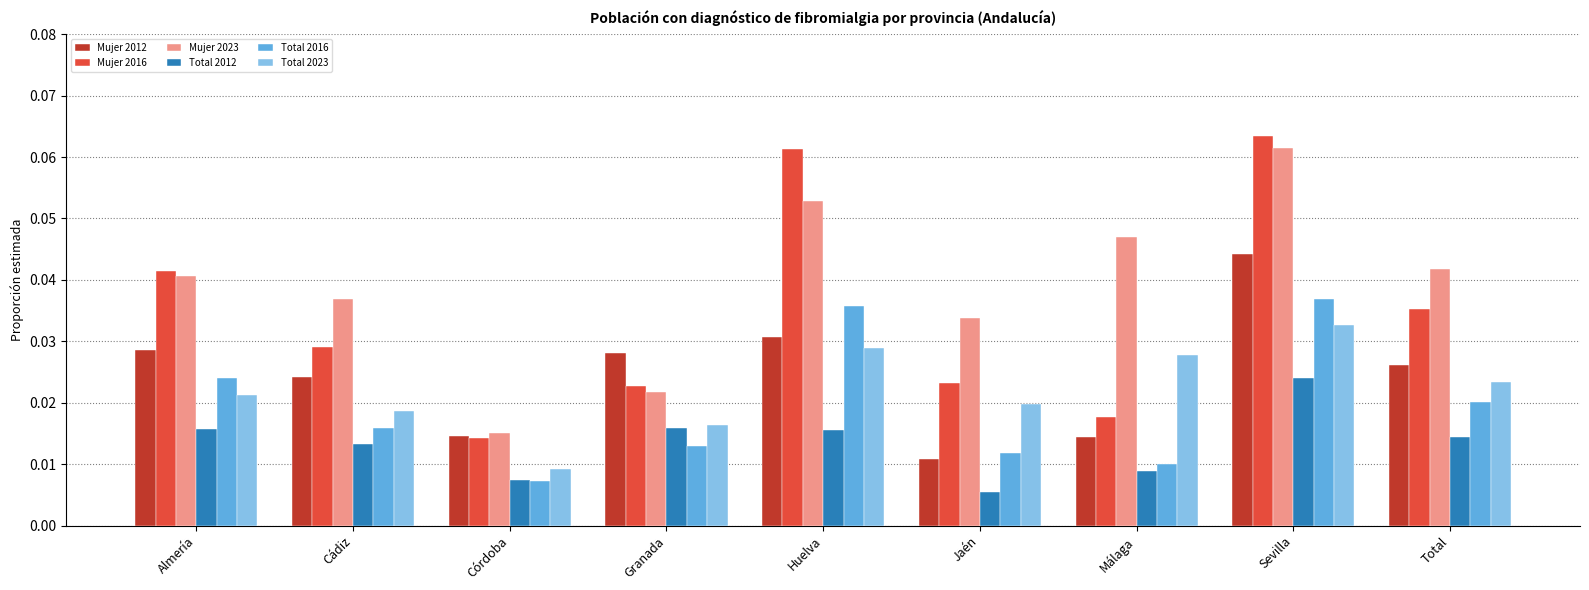

At which category does the chart reach its peak across all series?

Sevilla